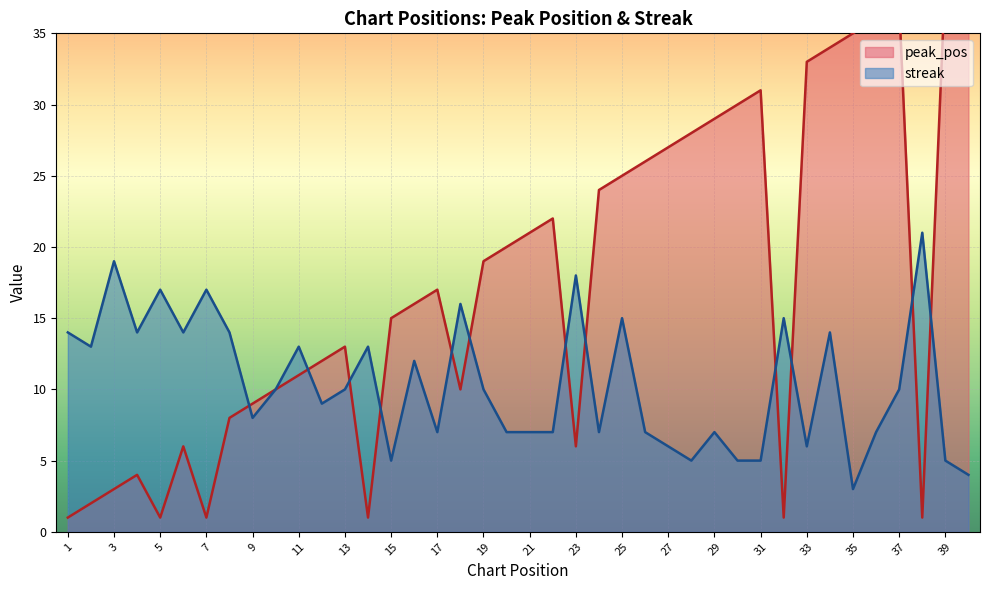

What is the value of the peak_pos point at the 7th from the left?

1